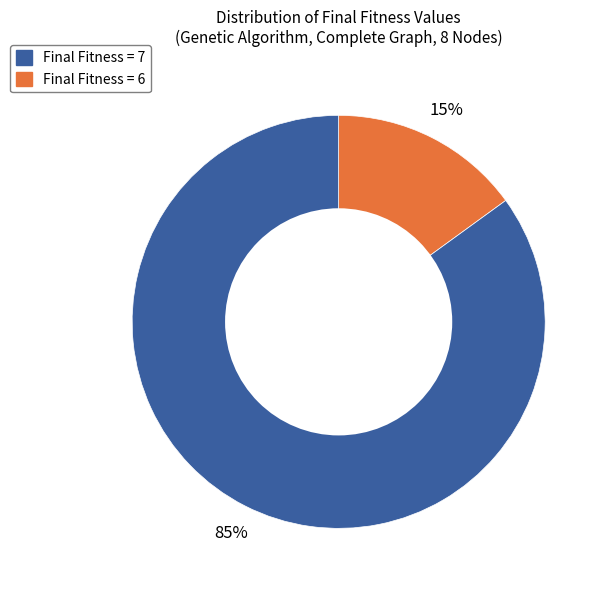

How many slices are in this pie chart?

2